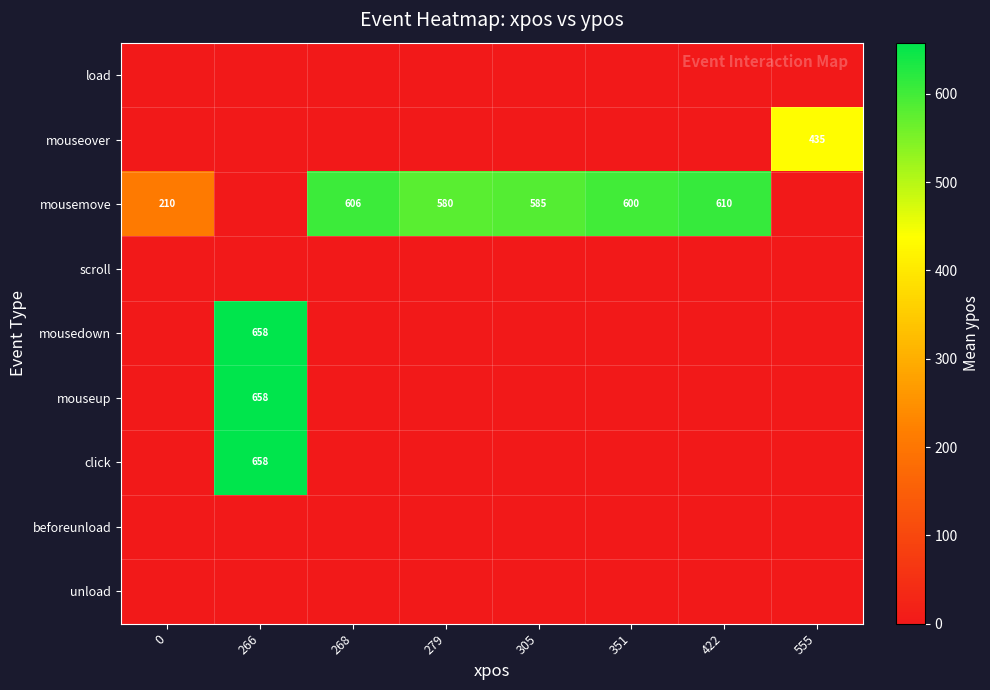

Between 305 and 0, which is larger?

305